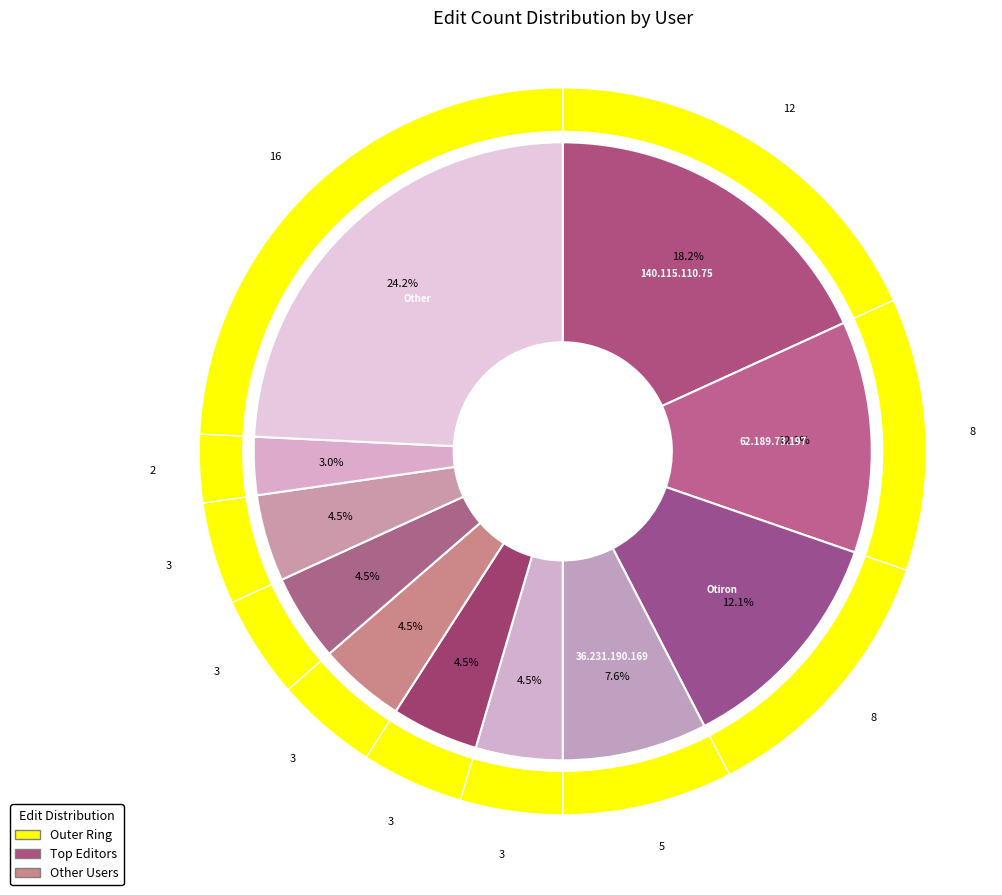

What is the total percentage of 36.231.190.169 and 62.189.73.197?

19.7%